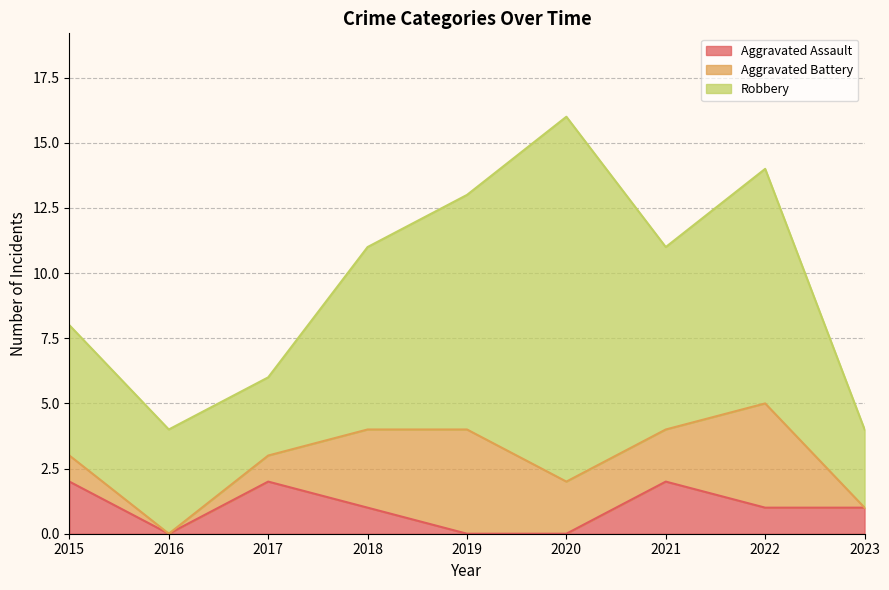

Where does the Aggravated Battery series first go above 2?

2018